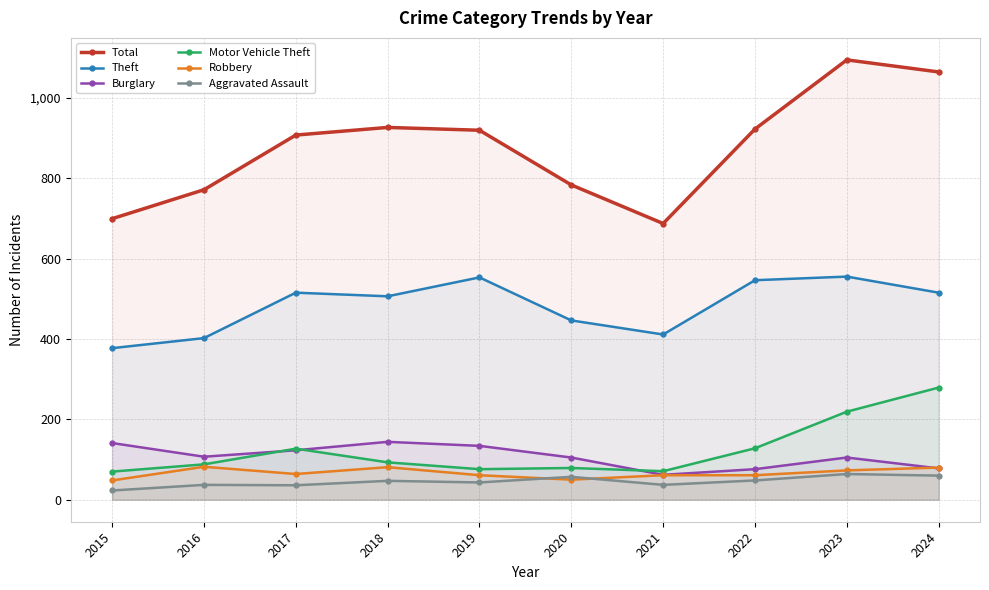

Which category has the highest value across all series?

2023